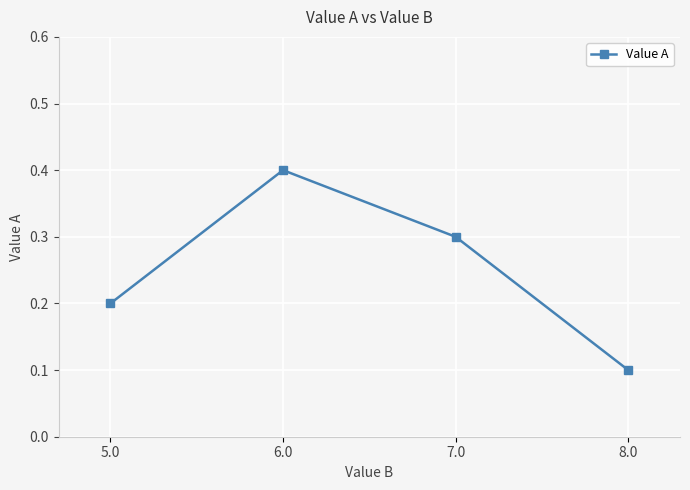

Is it true that the value at 7.0 is 0.4?

False